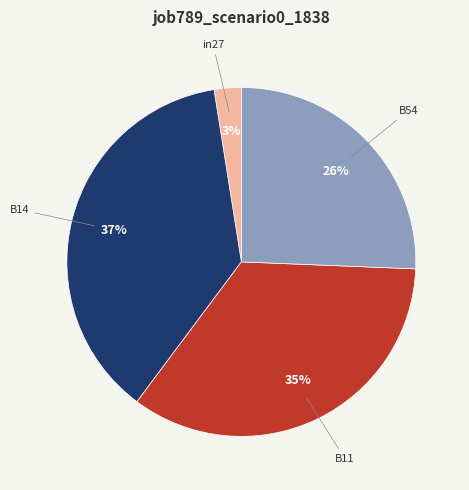

Is there any slice that represents more than half of the pie?

No